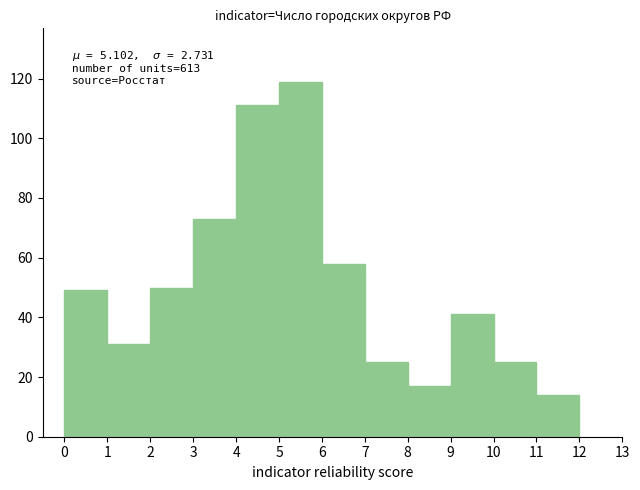

Which range on the x-axis has the tallest bar?

5 to 6